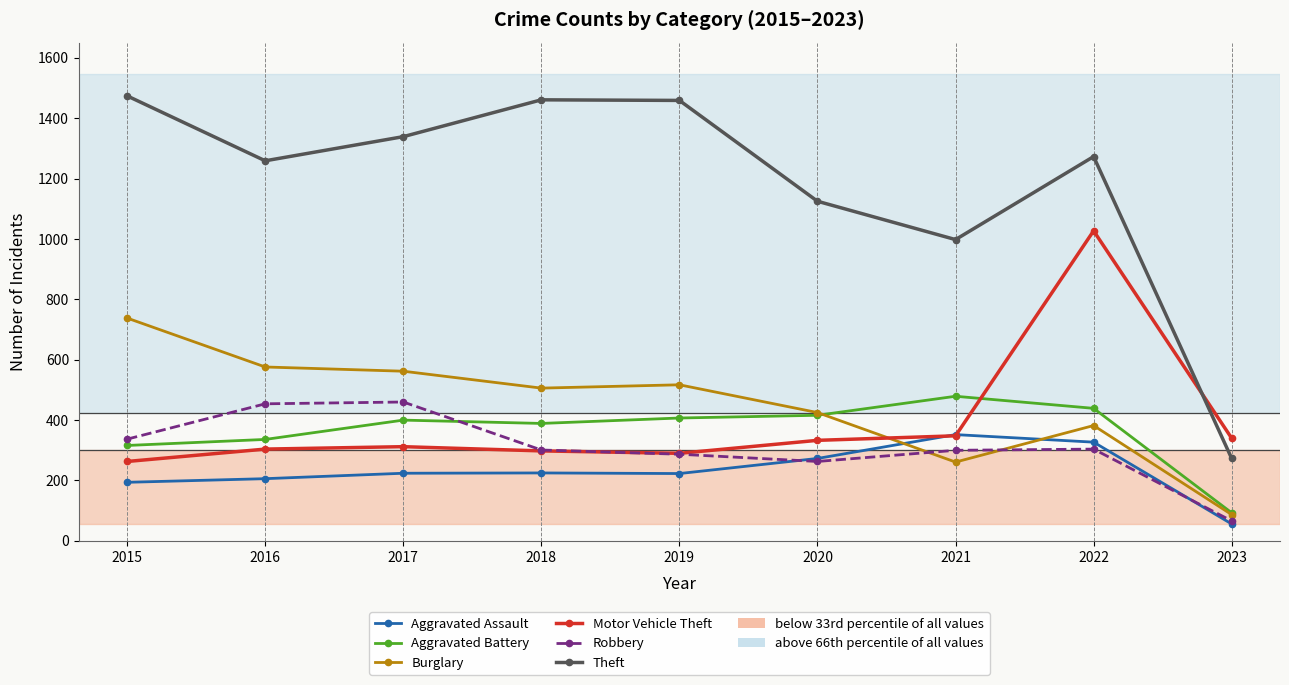

In Theft, how many points are lower than both neighbors (excluding endpoints)?

2